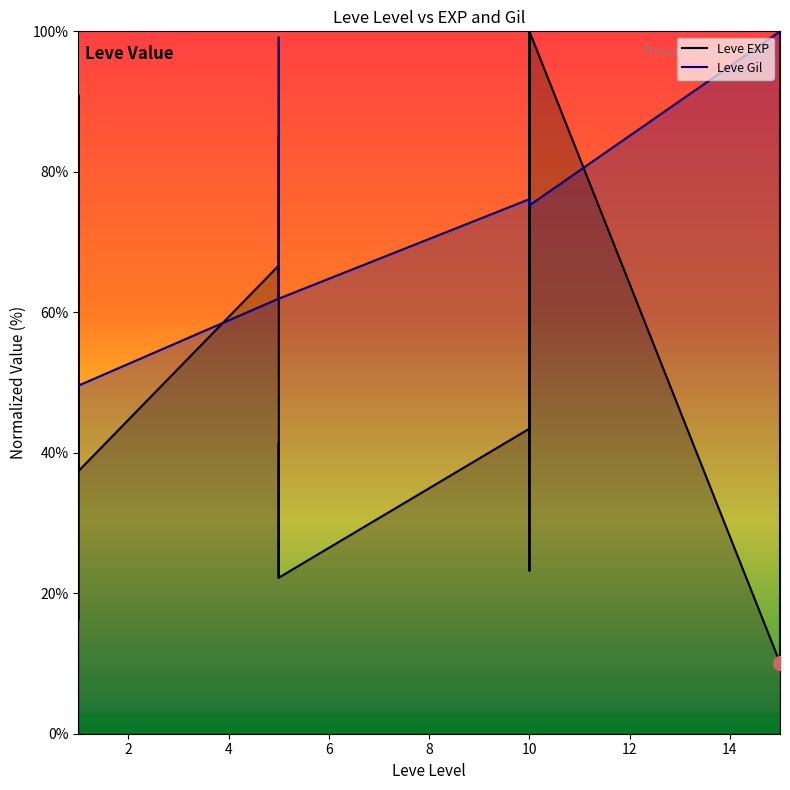

At which category does the chart reach its minimum across all series?

15